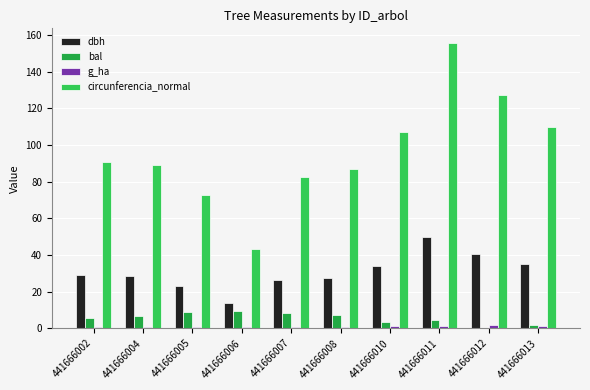

Between 441666005 and 441666006, which series saw the biggest shift?

circunferencia_normal